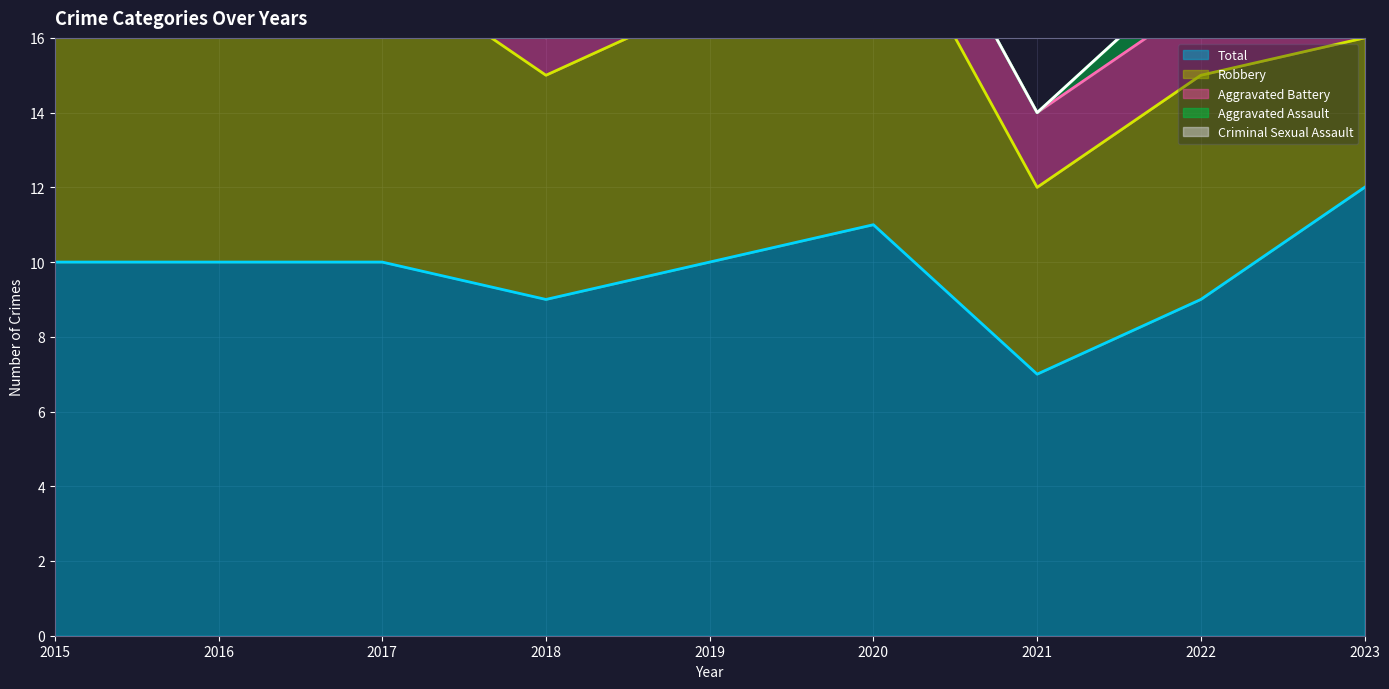

How many lines are shown in the chart?

5